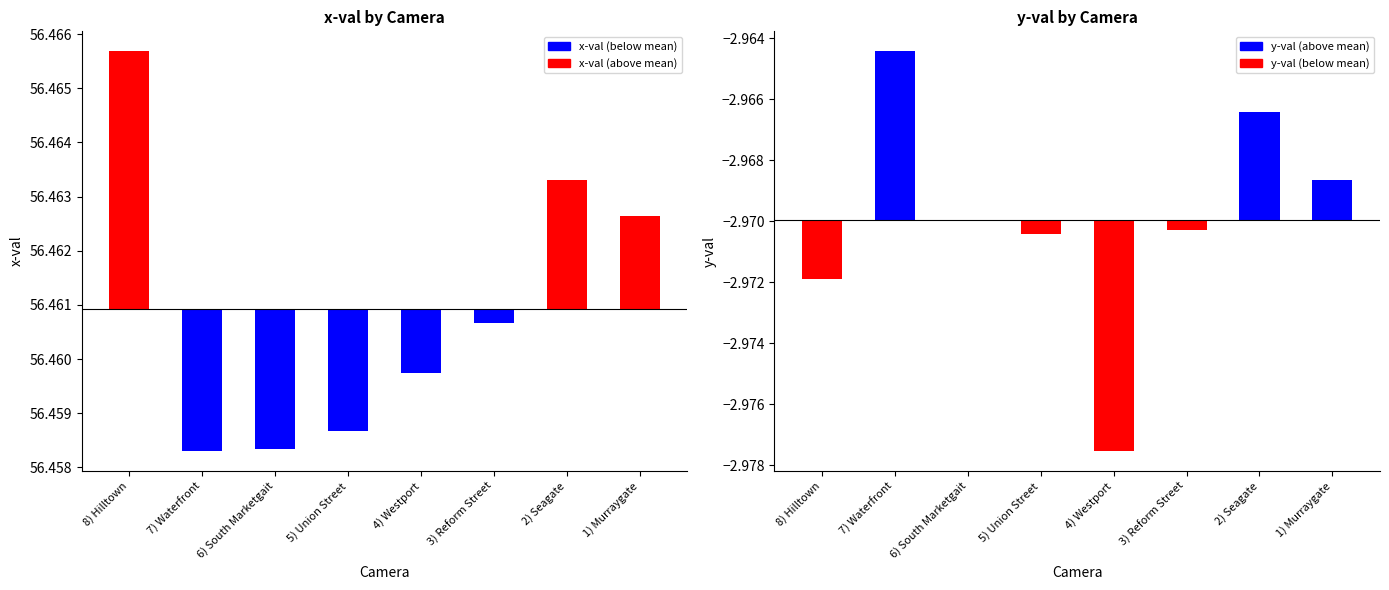

What is the sum of all y-val values?

-23.8